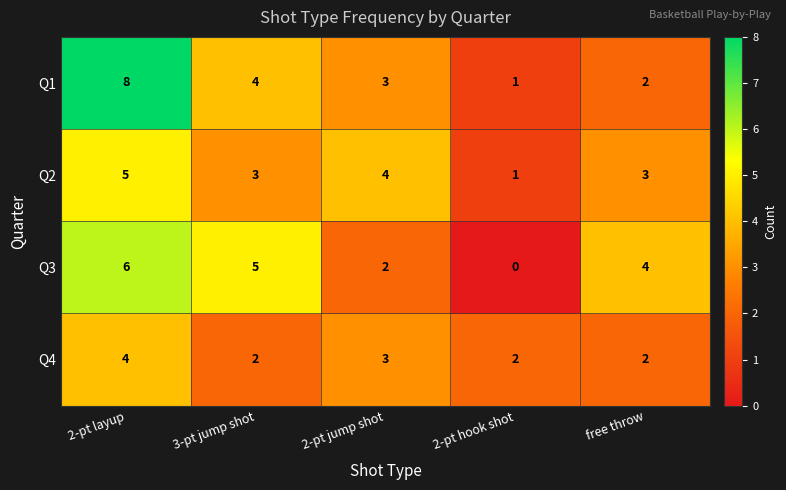

What is the difference between the maximum and second lowest values in the Q1 series?

6